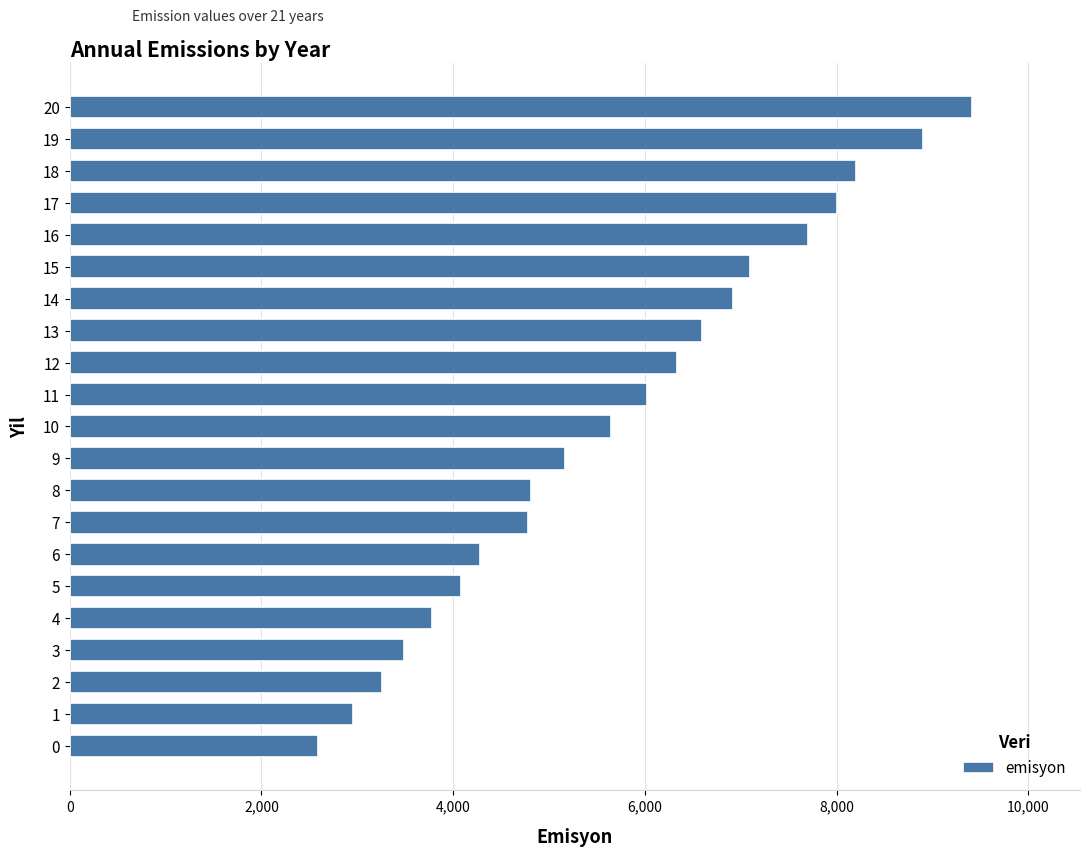

Are the bars horizontal?

Yes